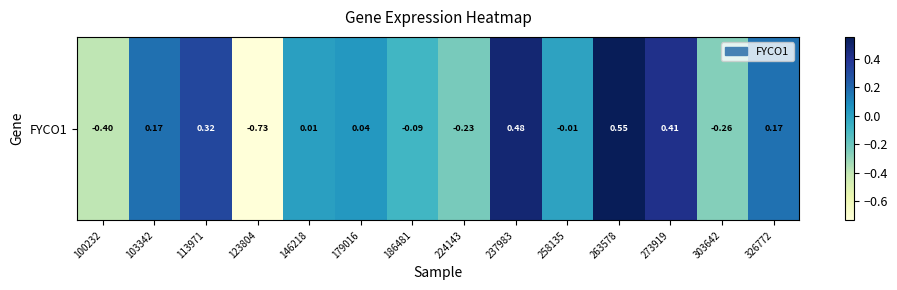

Rank the categories by value from highest to lowest.

263578, 237983, 273919, 113971, 103342, 326772, 179016, 146218, 258135, 186481, 224143, 303642, 100232, 123804